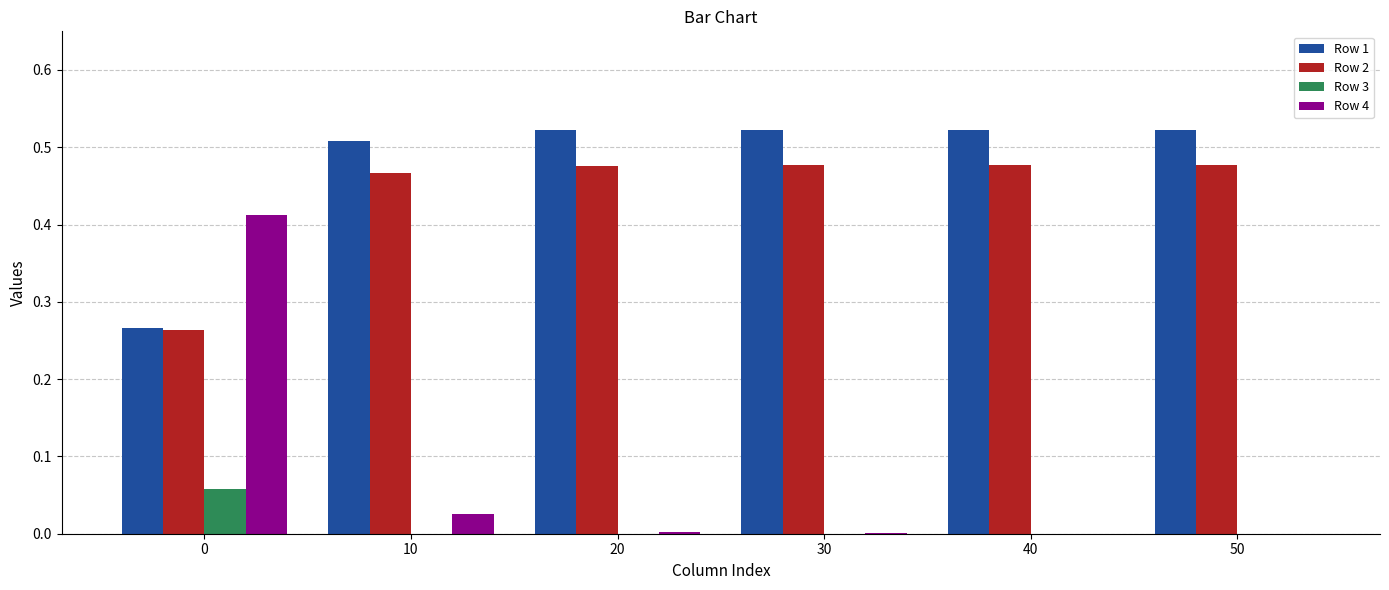

Are the bars horizontal?

No